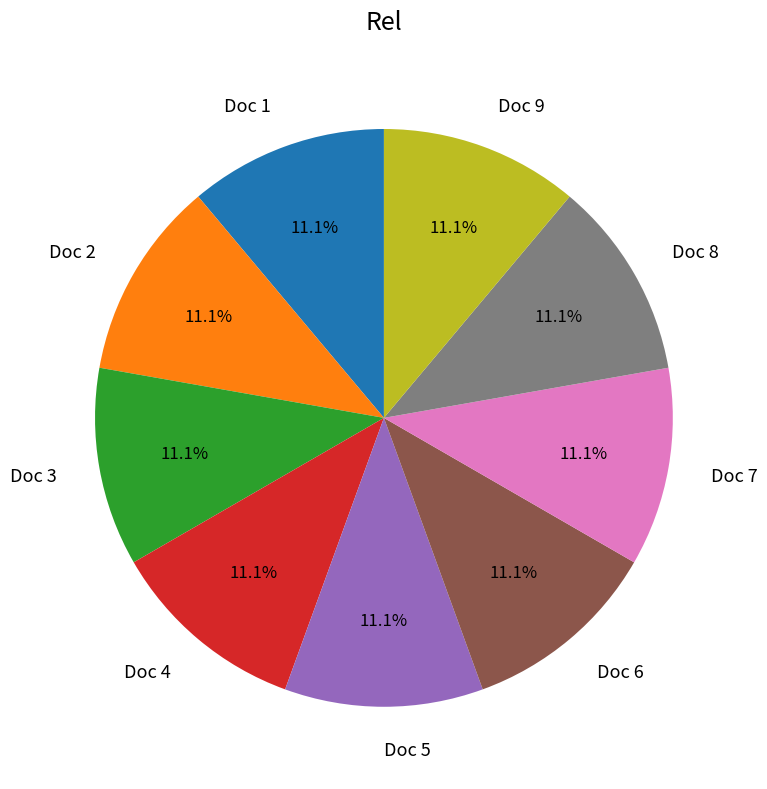

Count the number of slices in the pie.

9